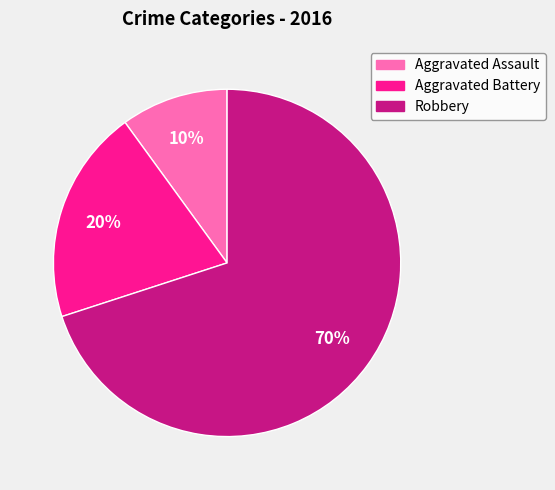

To the nearest percent, what is the combined percentage of Aggravated Assault and Aggravated Battery?

30%